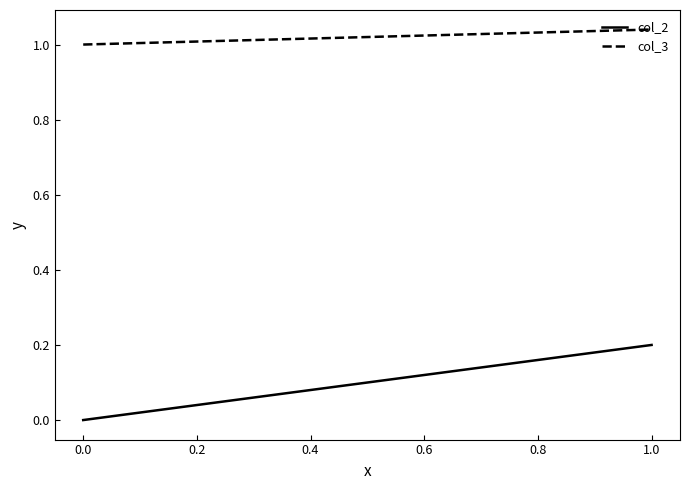

List the series in order of their peak value, highest first.

col_3, col_2